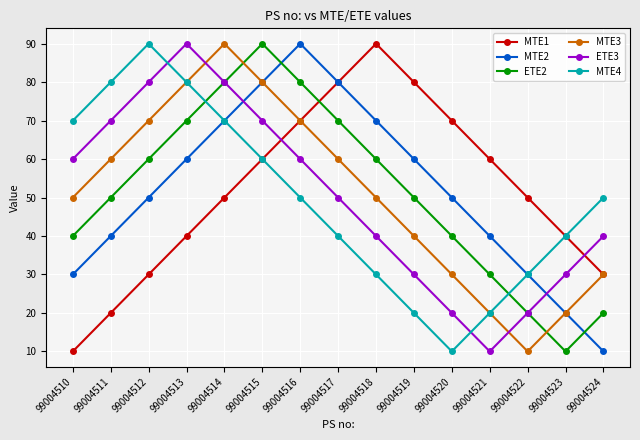

What is the difference between the second highest and minimum values in the MTE4 series?

70